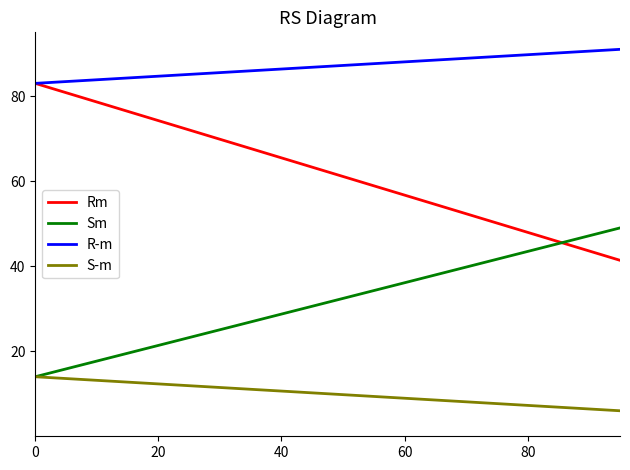

True or false: R-m and S-m cross at least once.

False